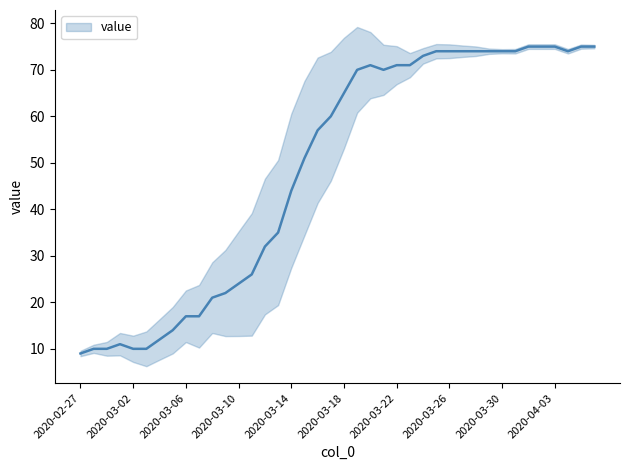

Which label corresponds to the largest value in the chart?

2020-04-01